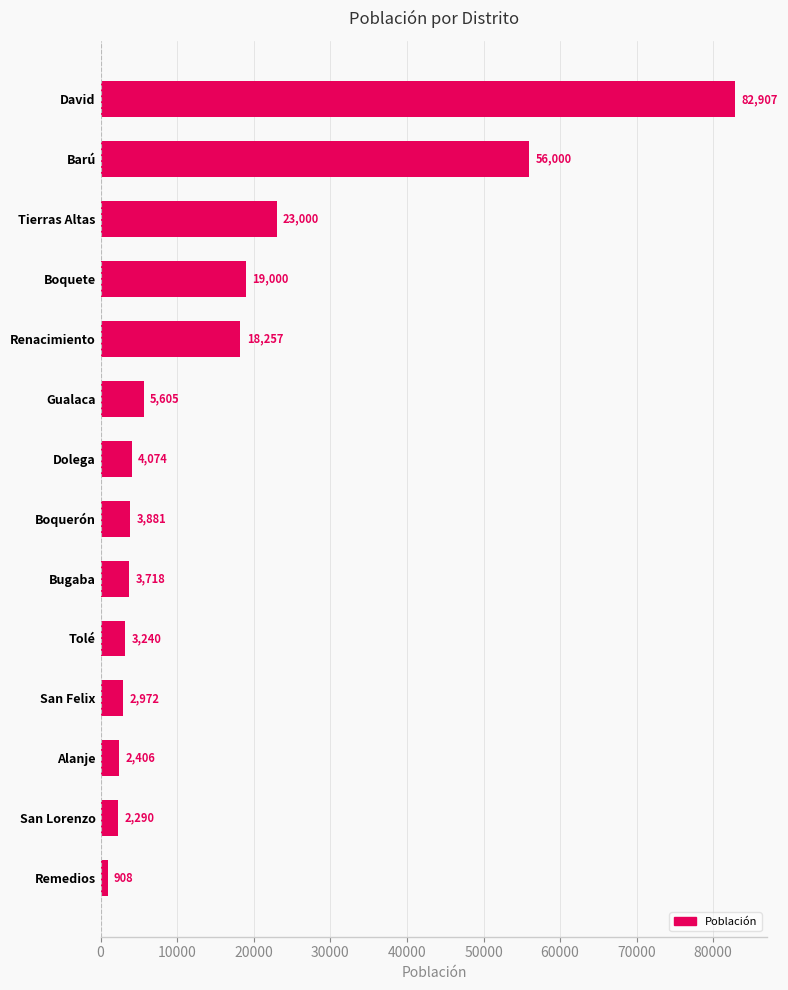

Count the number of categories in the chart.

14